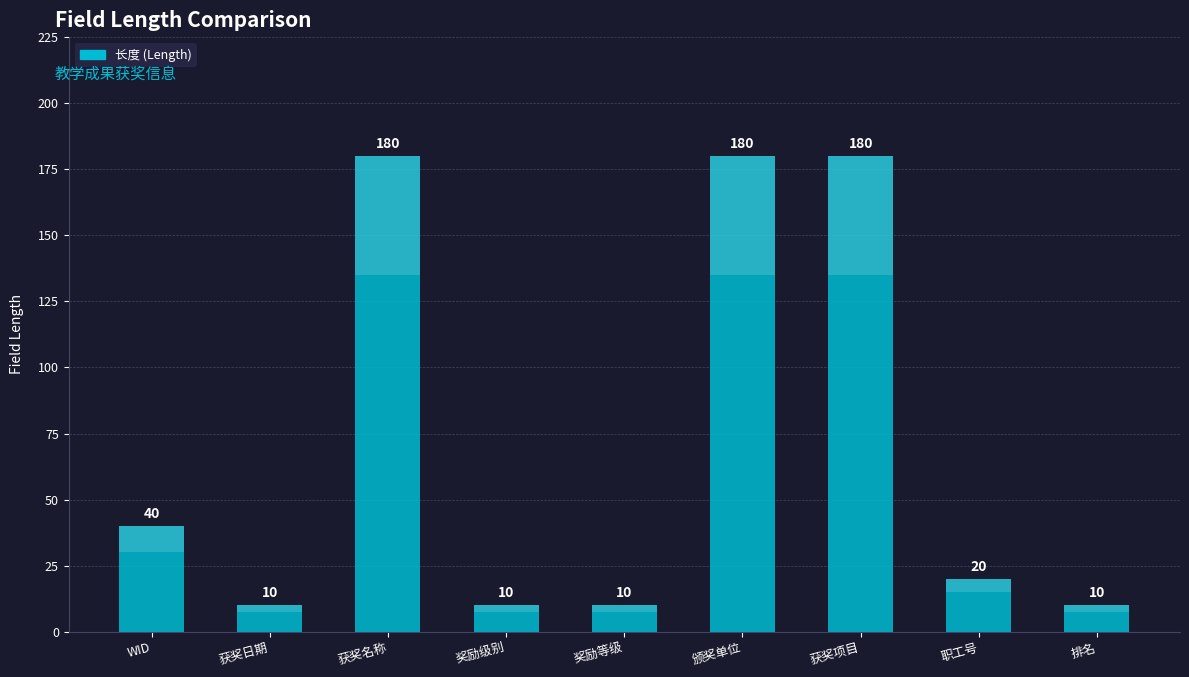

What is the average value?

71